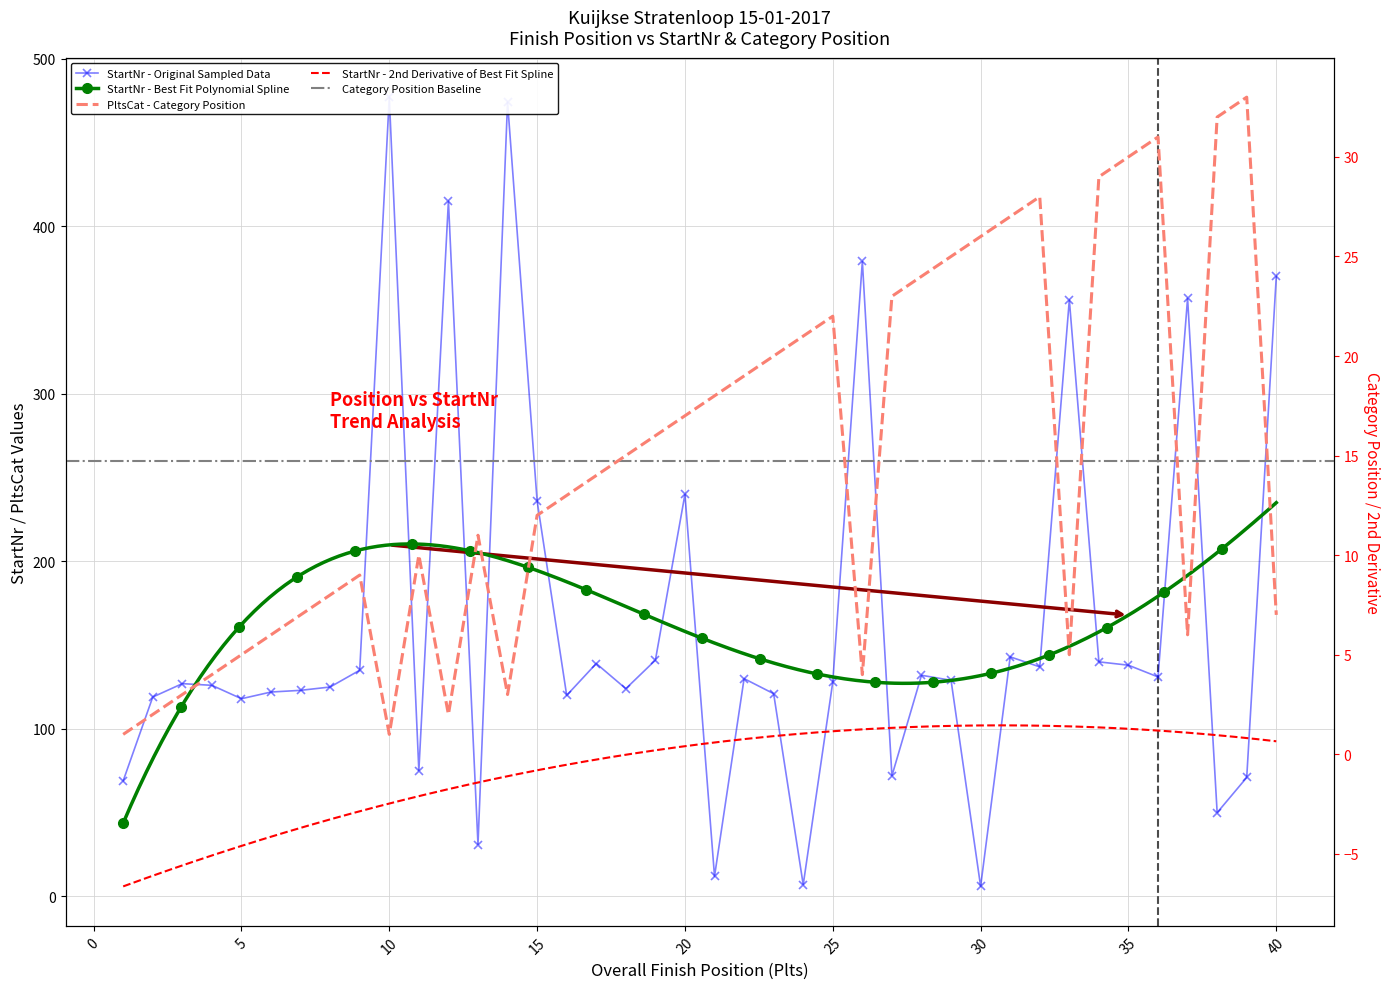

At how many categories does at least one series exceed 244?

7